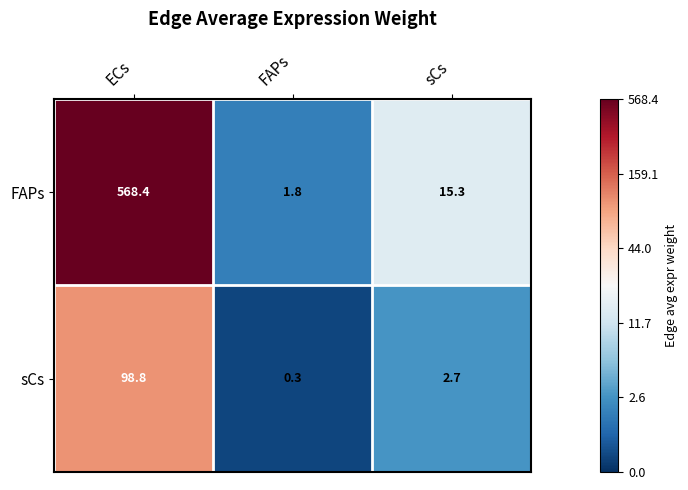

Rank the series by their average value, from highest to lowest.

FAPs, sCs